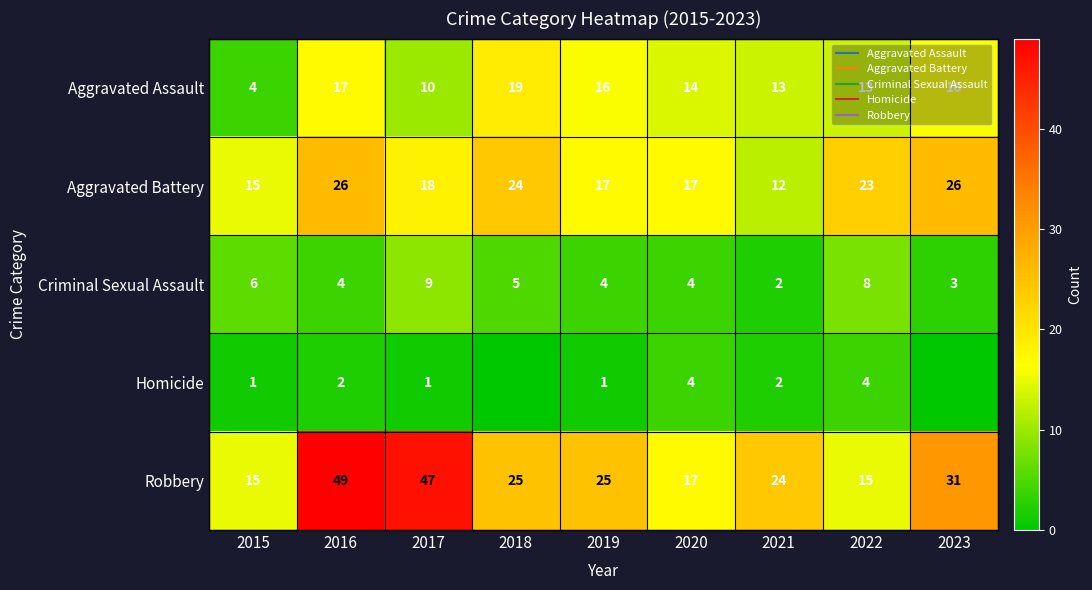

What is the approximate value of Robbery at 2018?

25